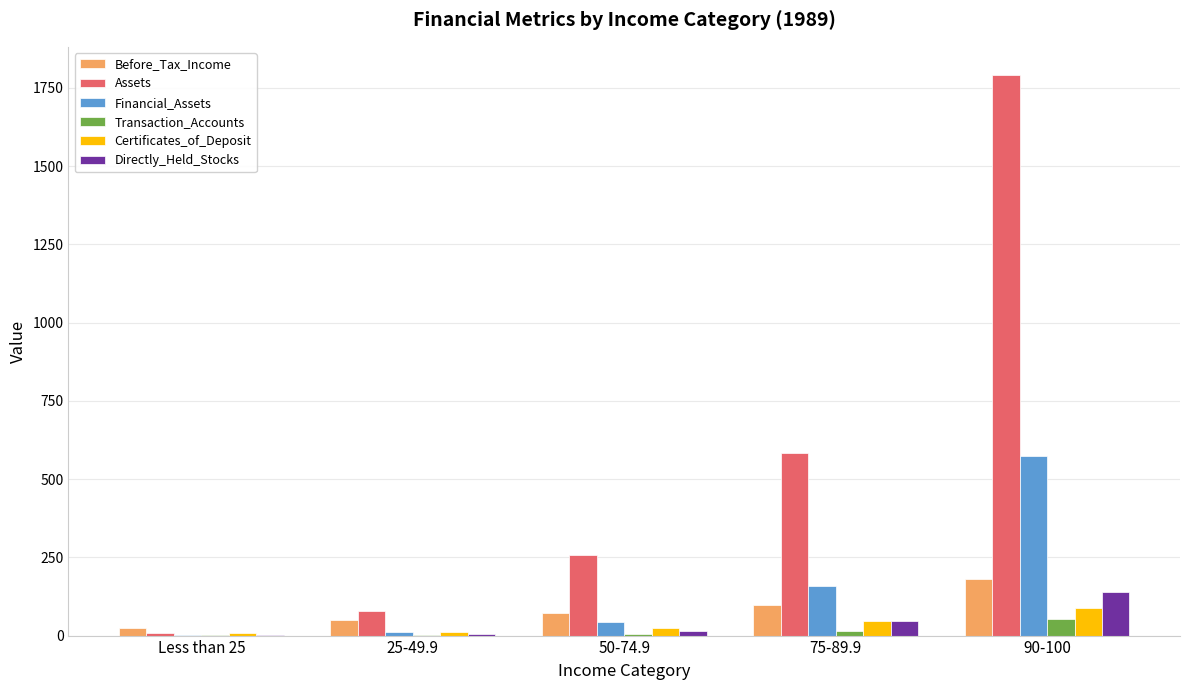

What are all the series names shown in the legend?

Before_Tax_Income, Assets, Financial_Assets, Transaction_Accounts, Certificates_of_Deposit, Directly_Held_Stocks